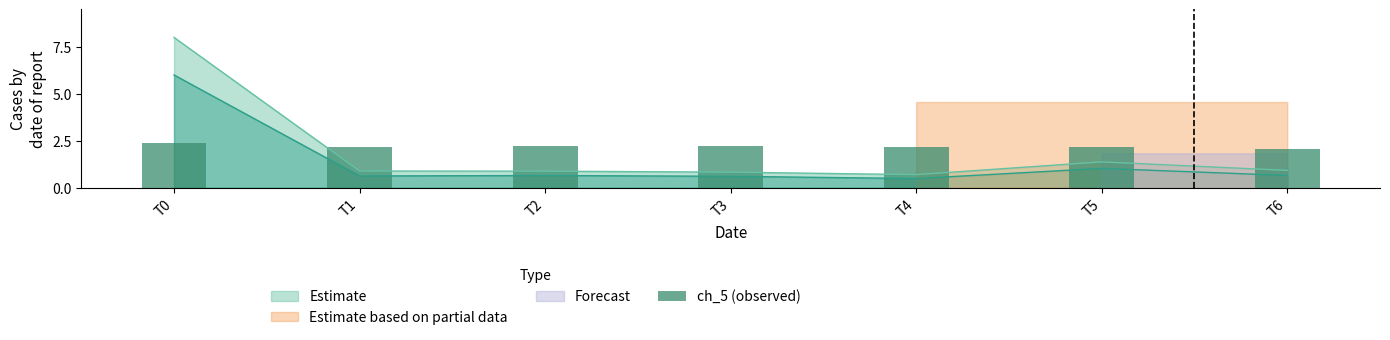

Count the values in the range 2 to 3.

7